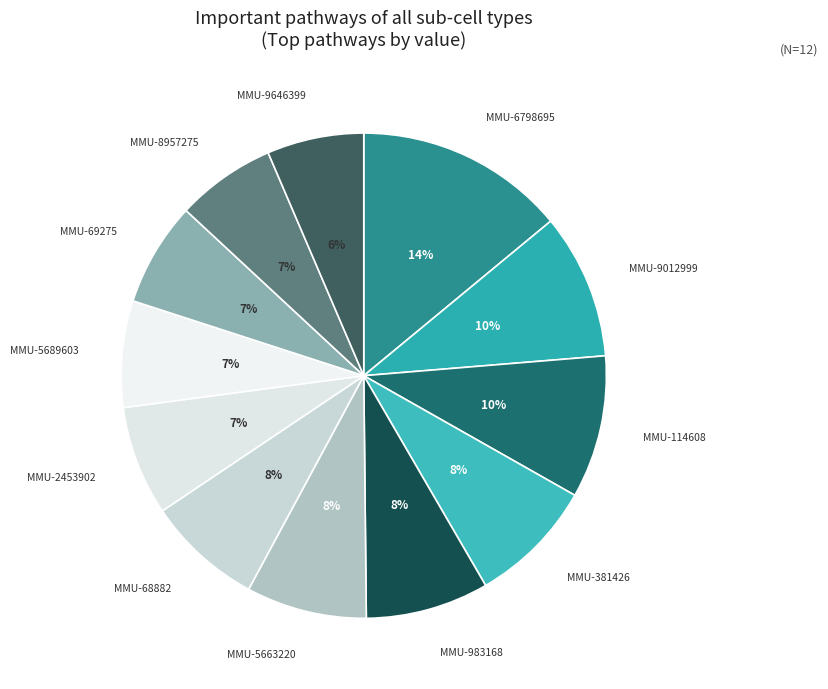

Count the number of slices in the pie.

12